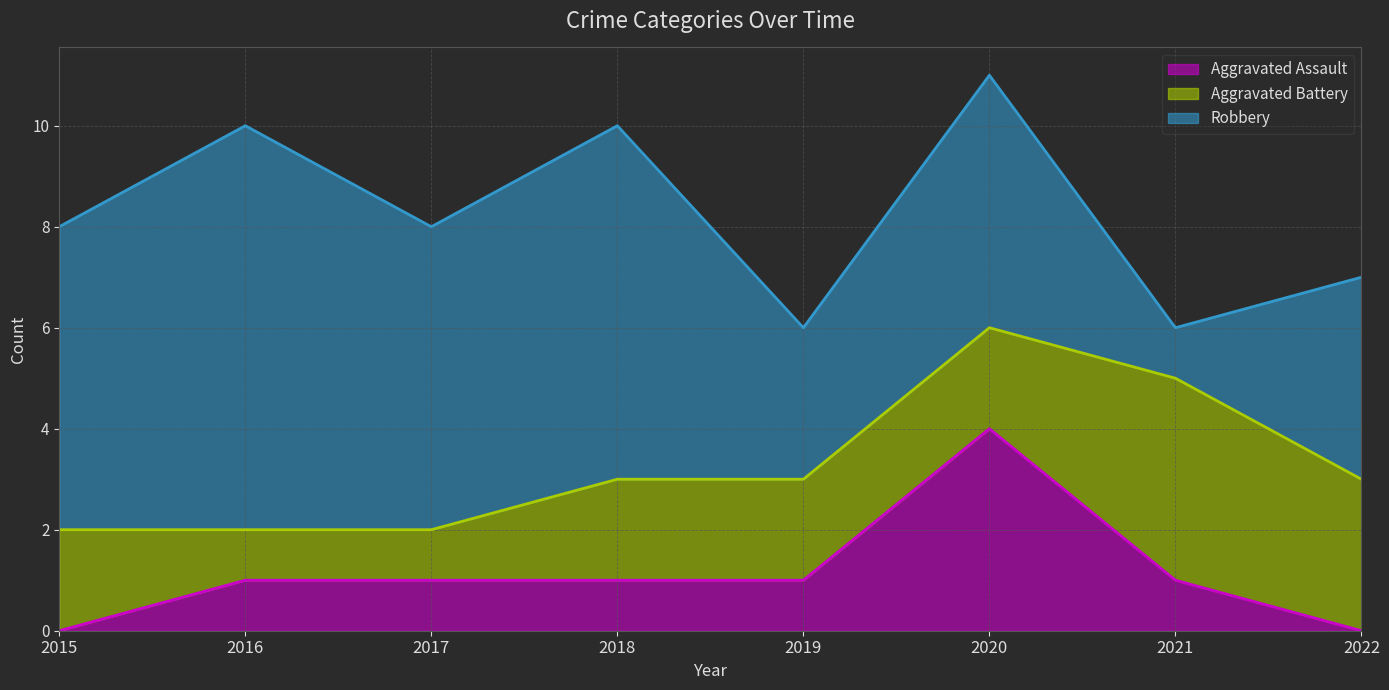

What are all the series names shown in the legend?

Aggravated Assault, Aggravated Battery, Robbery